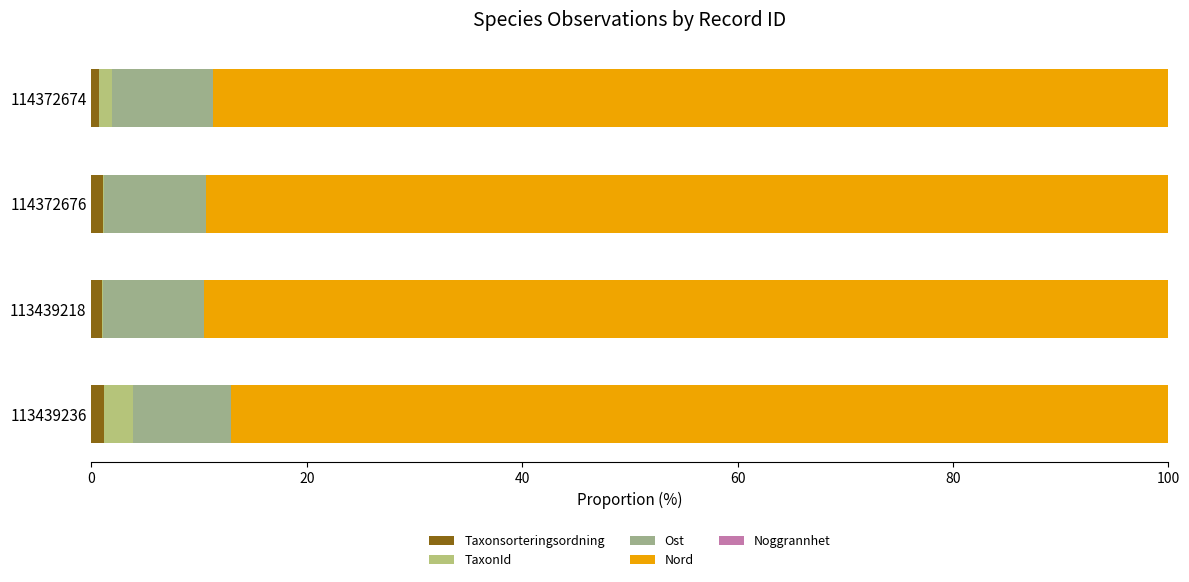

How many distinct data groups are displayed?

5